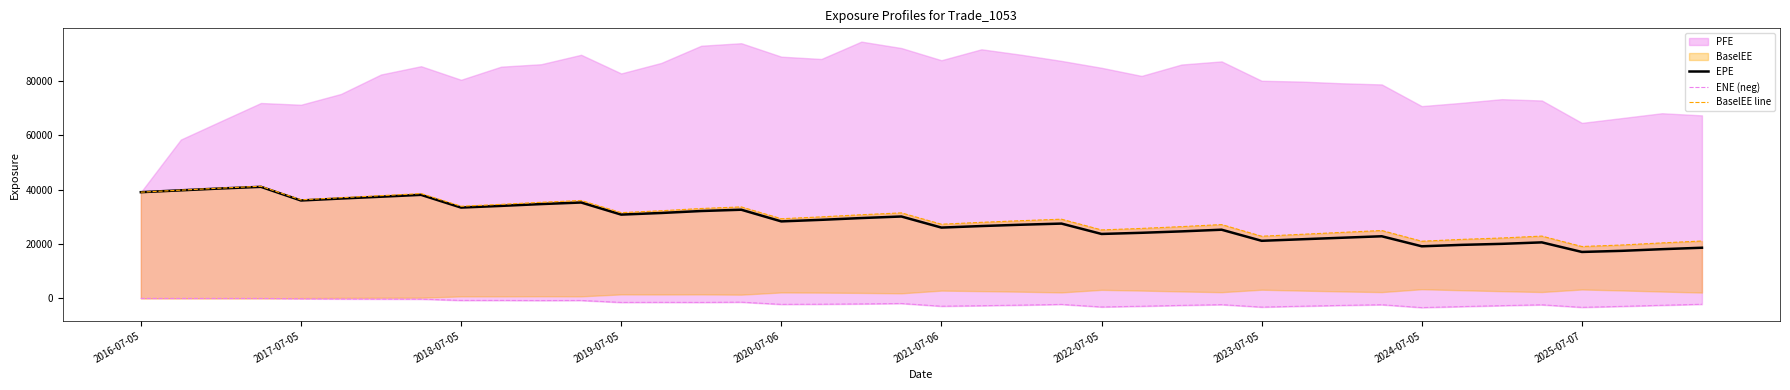

What is the highest value of the EPE series?

41023.5